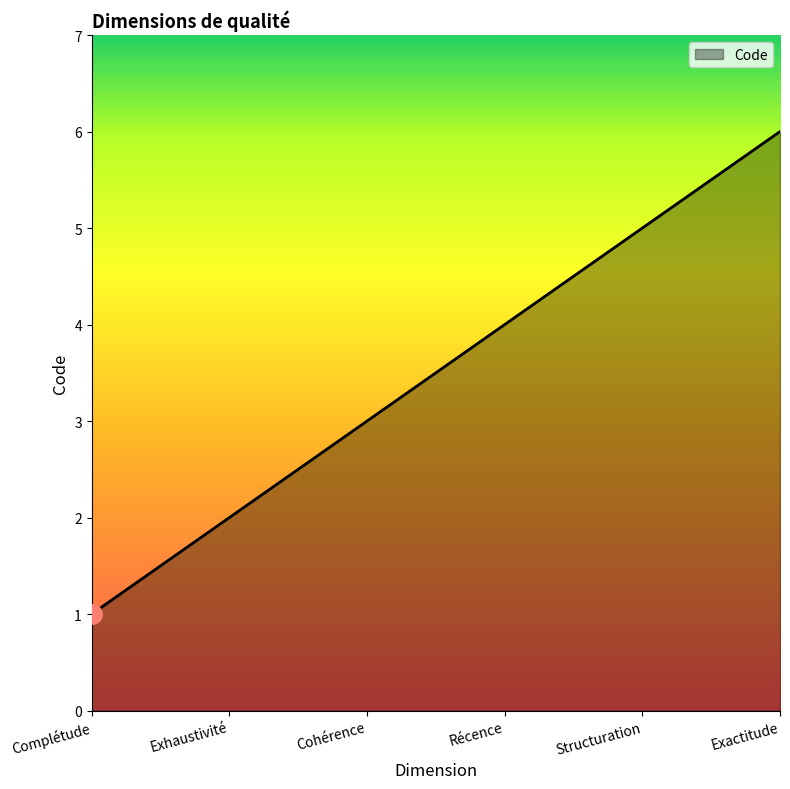

What is the change in value from Récence to Exactitude?

+2